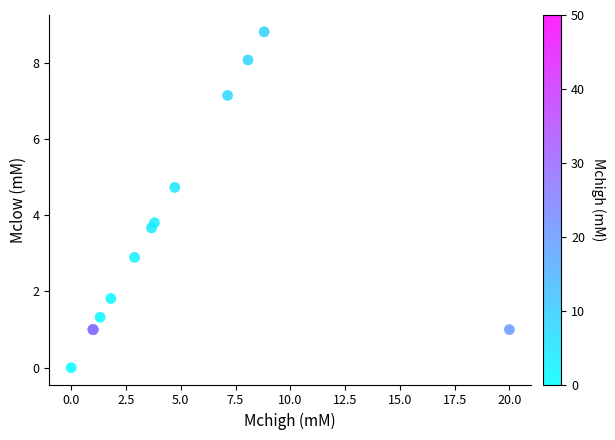

What Y value in the scatter plot is closest to 4?

3.8